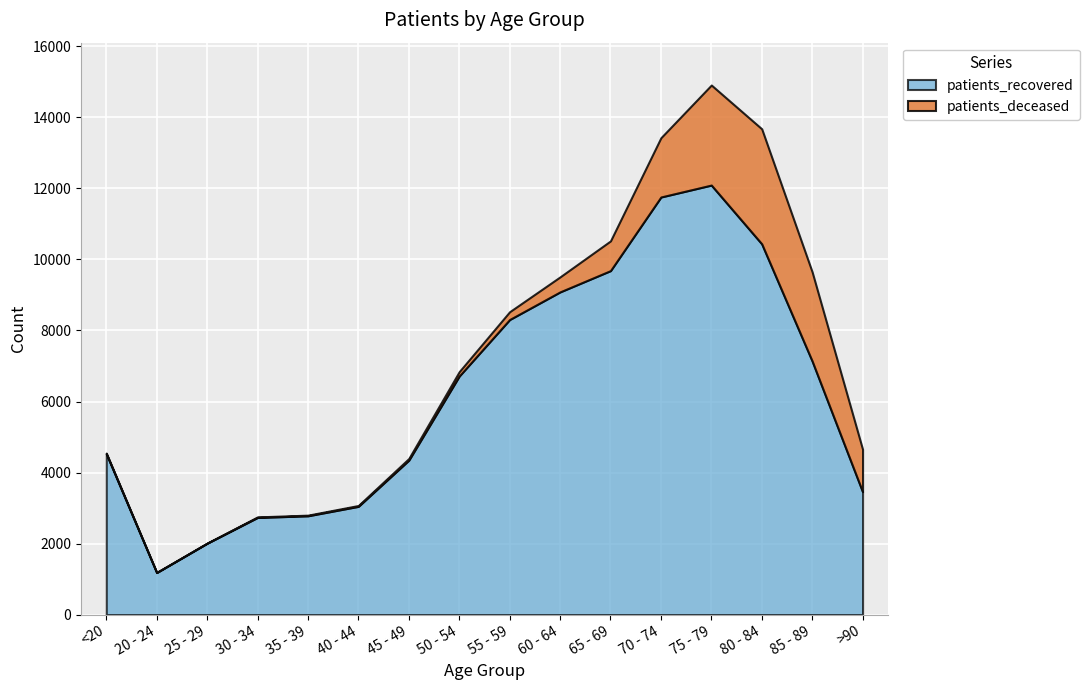

What are all the series names shown in the legend?

patients_recovered, patients_deceased